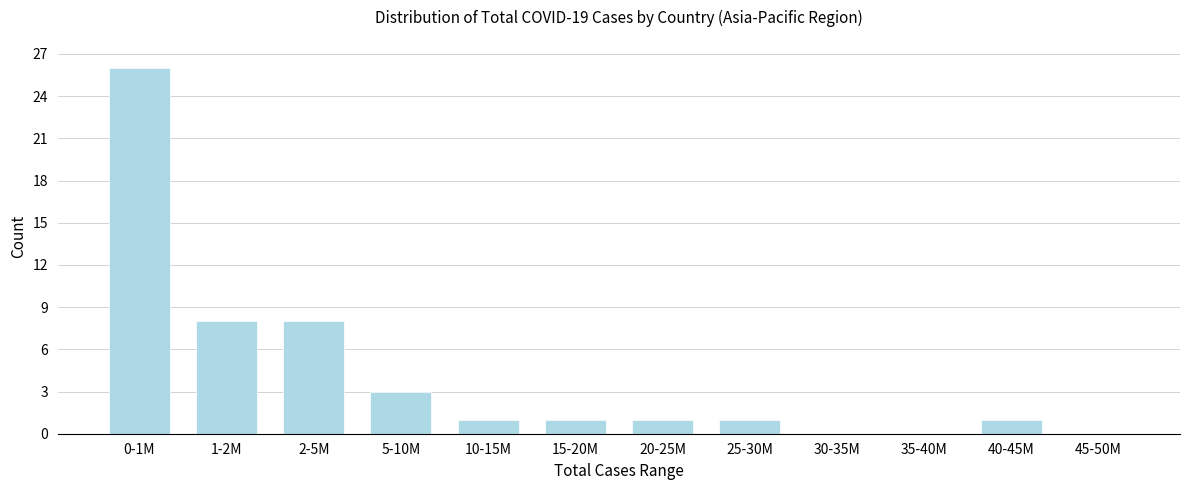

Reading left to right, what are all the values shown in this chart?

0-1M=26	1-2M=8	2-5M=8	5-10M=3	10-15M=1	15-20M=1	20-25M=1	25-30M=1	30-35M=0	35-40M=0	40-45M=1	45-50M=0